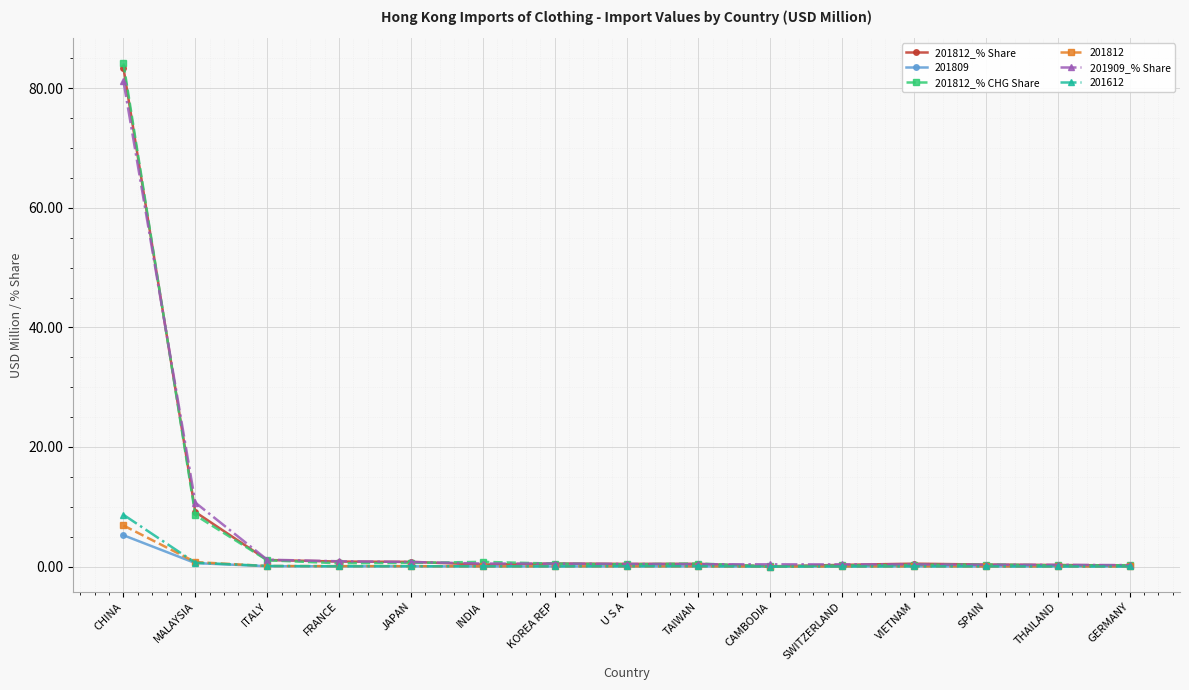

What are all the series names shown in the legend?

201812_% Share, 201809, 201812_% CHG Share, 201812, 201909_% Share, 201612